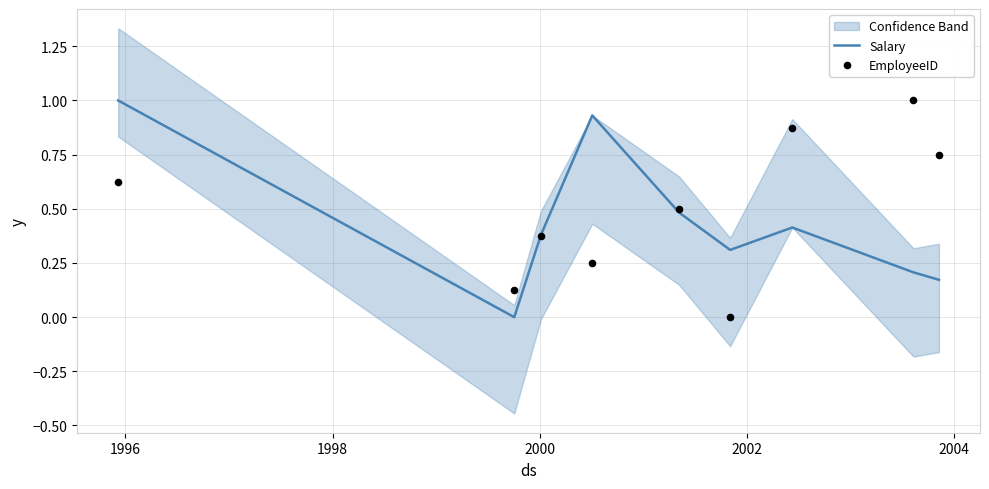

Which series contains the highest Y value?

Salary